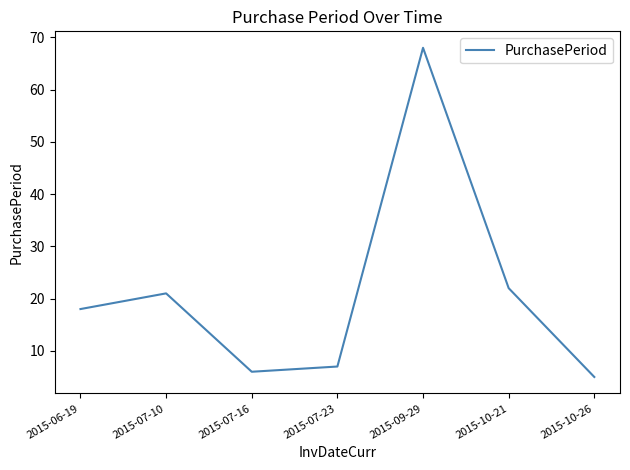

How many values are below 18?

3